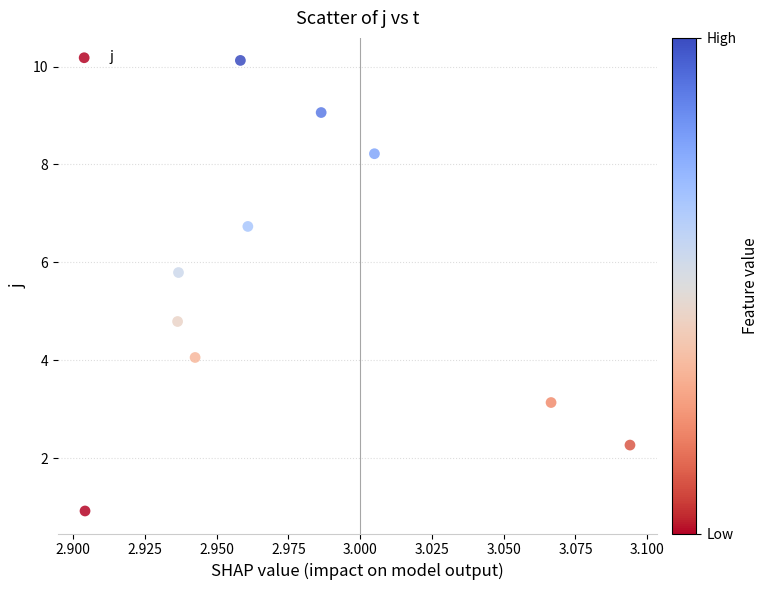

What Y value in the scatter plot is closest to 5?

4.8